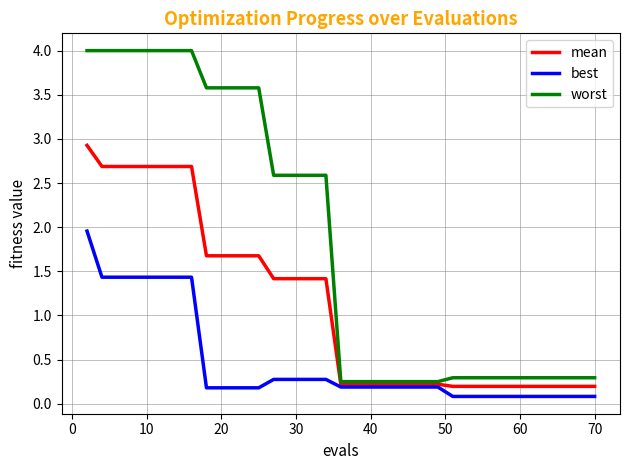

Which series has the largest total across all categories?

worst